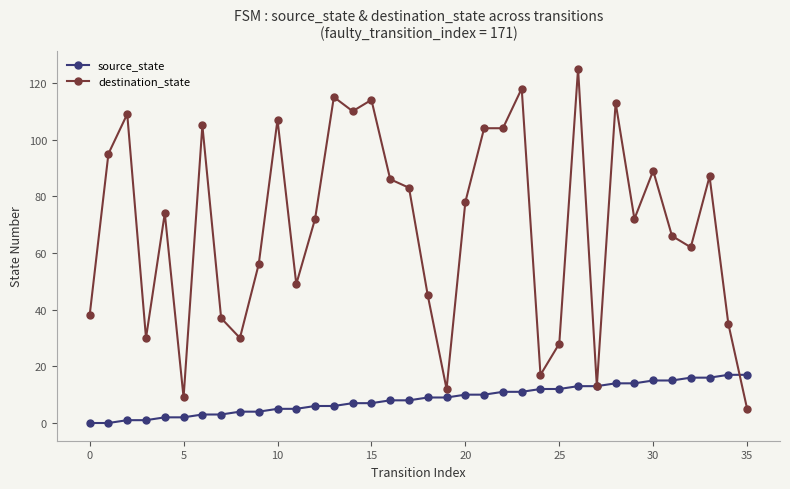

At how many categories does at least one series exceed 47?

24